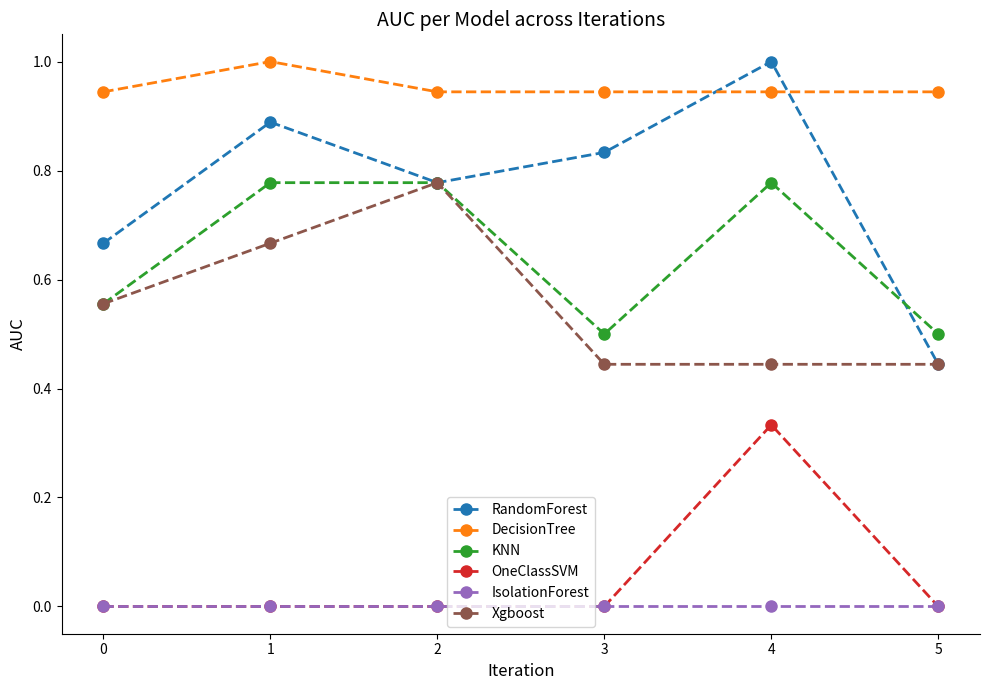

What are all the series names shown in the legend?

RandomForest, DecisionTree, KNN, OneClassSVM, IsolationForest, Xgboost